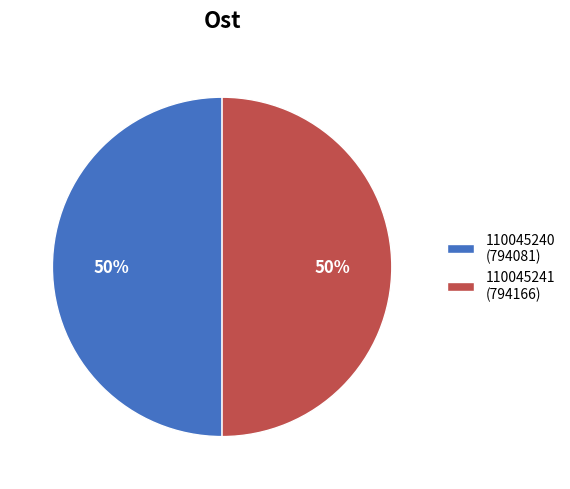

Approximately how many times larger is the value at 110045241 (794166) compared to 110045240 (794081)?

1.0